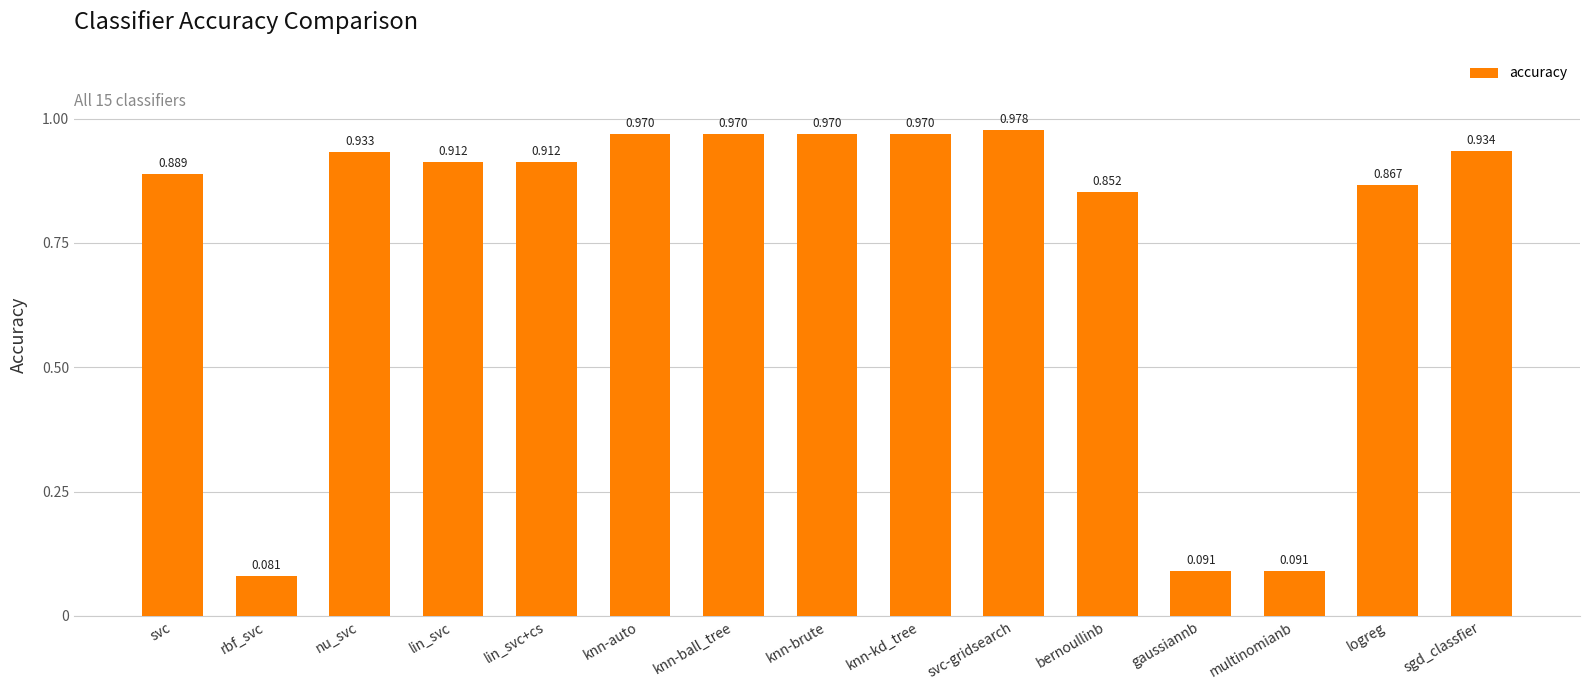

Which label corresponds to the smallest value in the chart?

rbf_svc